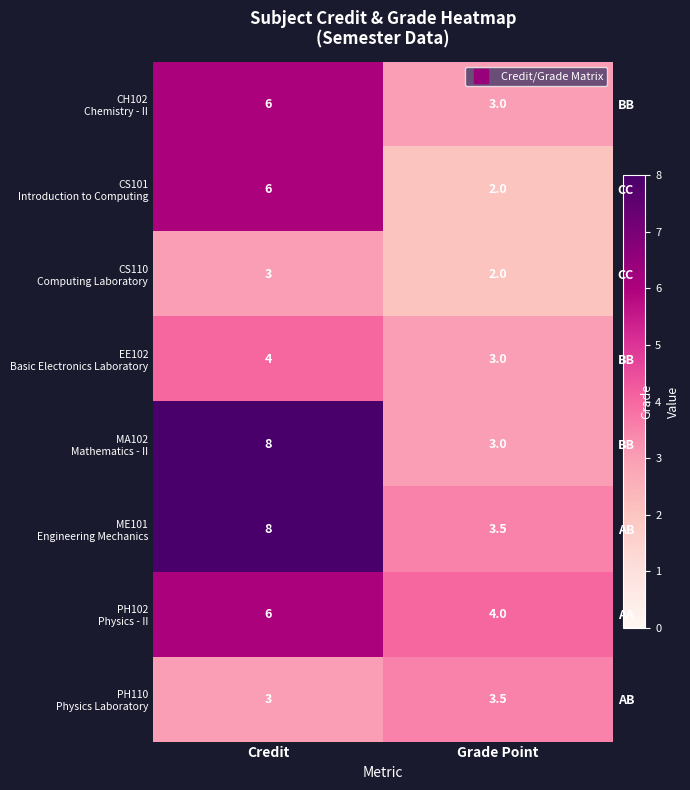

What is the sum of the CH102 Chemistry - II values at Credit and Grade Point?

9.0